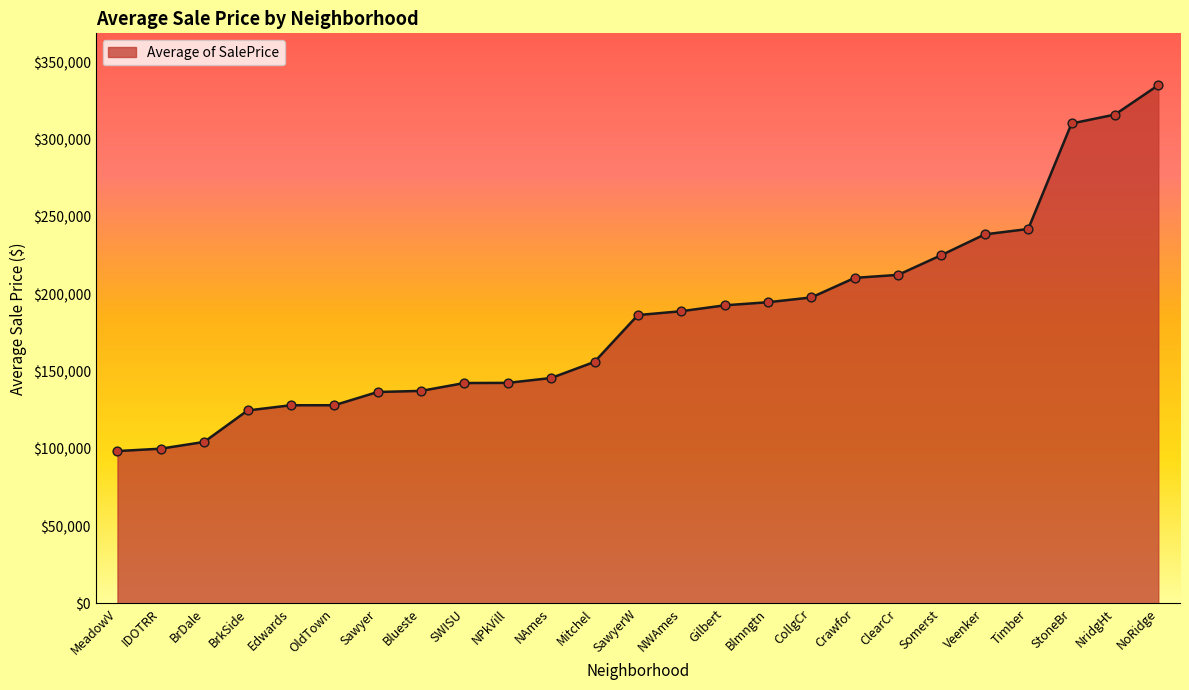

What is the change in value from SWISU to NAmes?

+3255.7